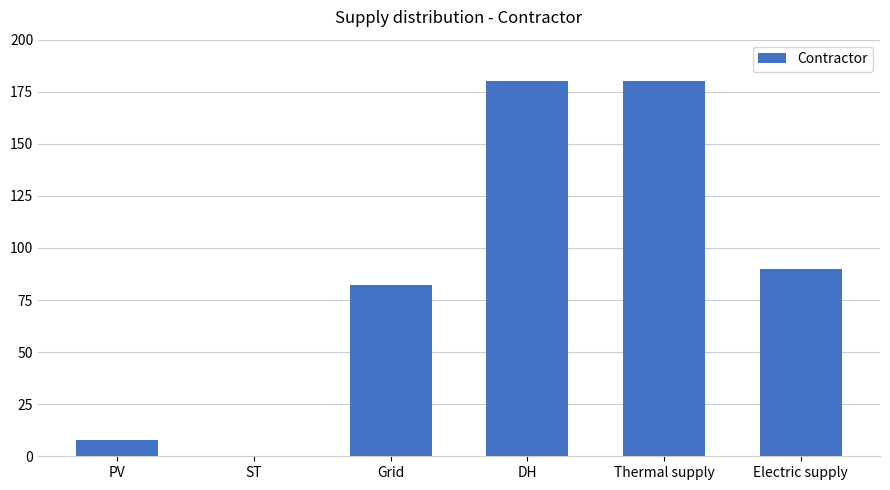

Reading right to left, list all the values displayed in this chart.

90	180	180	82	0	8